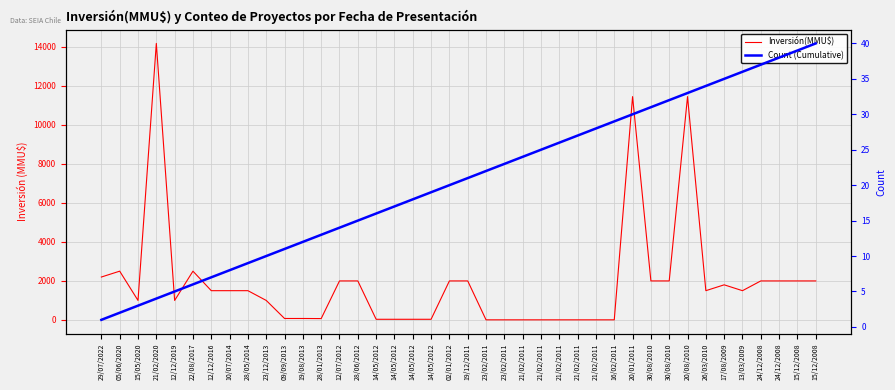

Where does the Inversión(MMU$) series first go above 1500?

29/07/2022